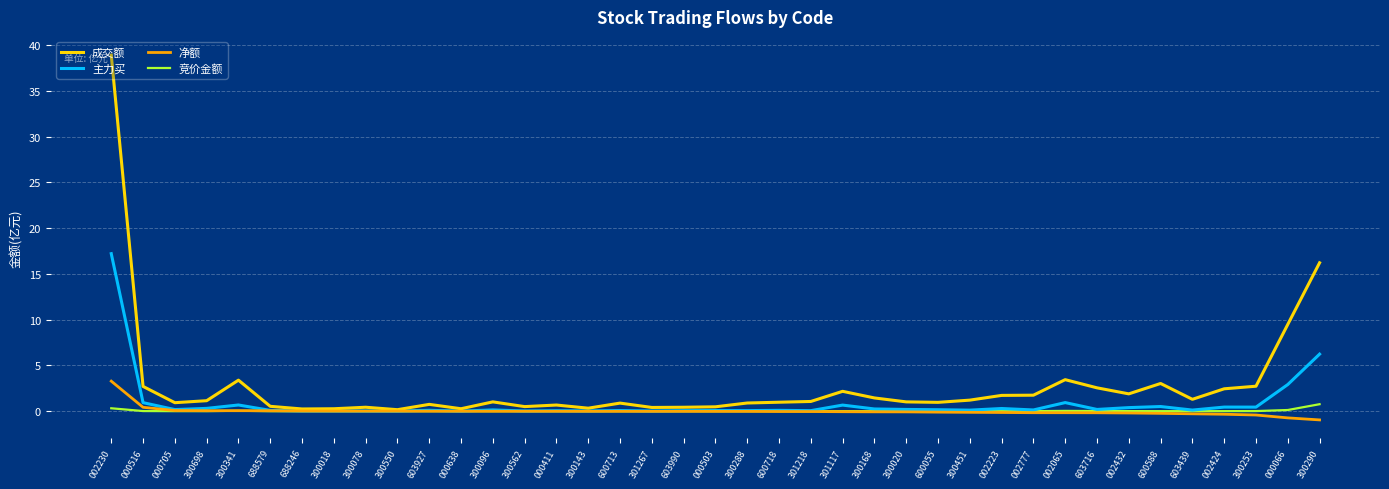

At 300290, list the series in order from smallest to largest.

净额, 竞价金额, 主力买, 成交额